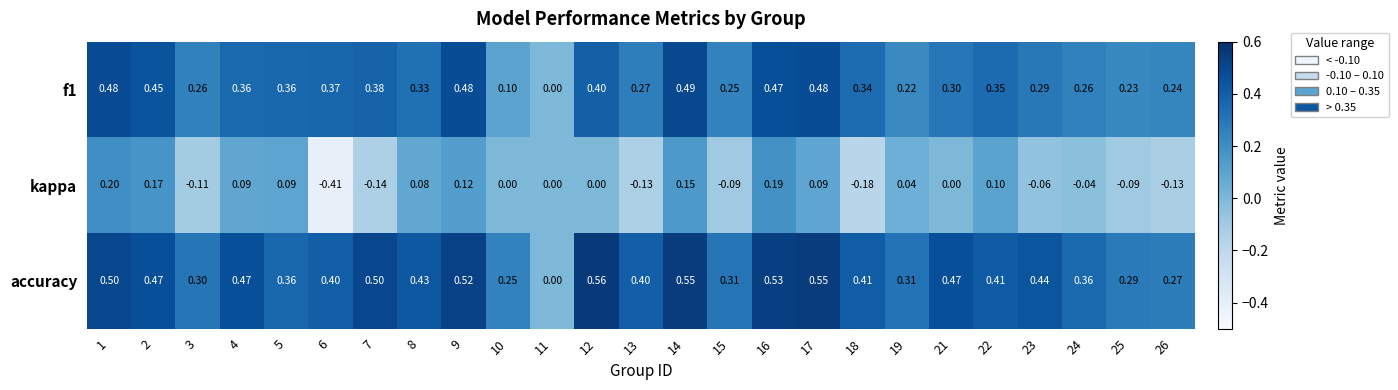

Is the value of f1 at 5 greater than the value of accuracy at 26?

Yes